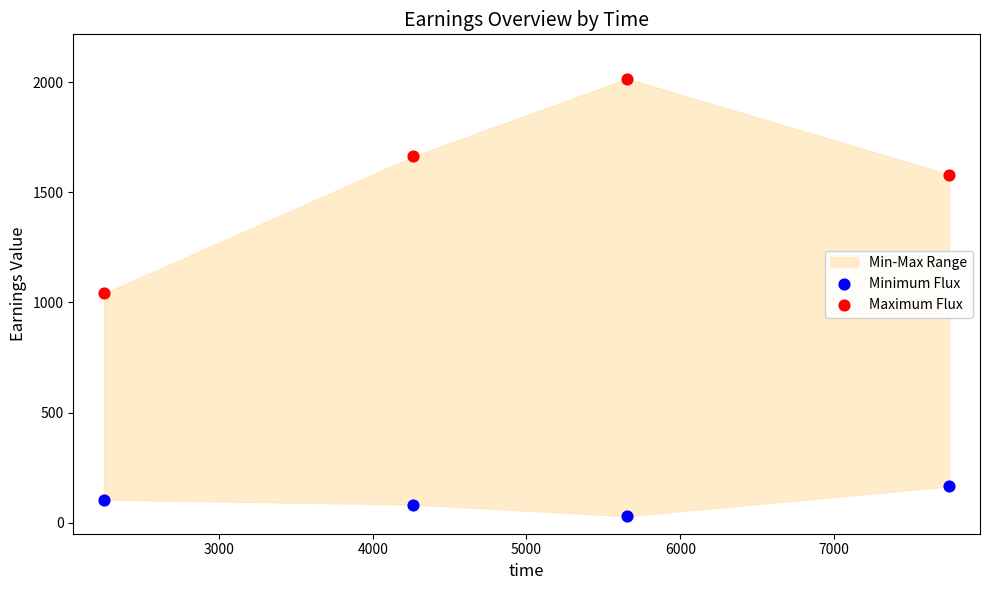

Which series has the widest spread of Y values?

Maximum Flux